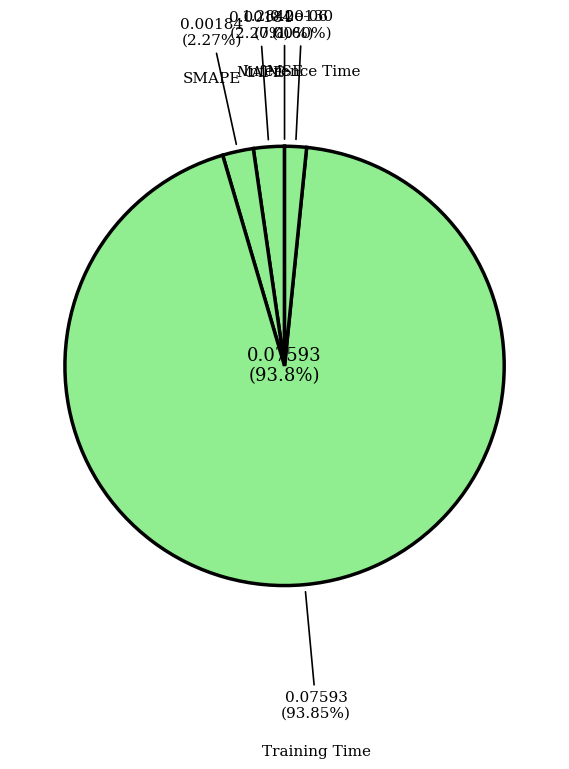

To the nearest percent, what is the difference between the largest and smallest slice percentages?

94%